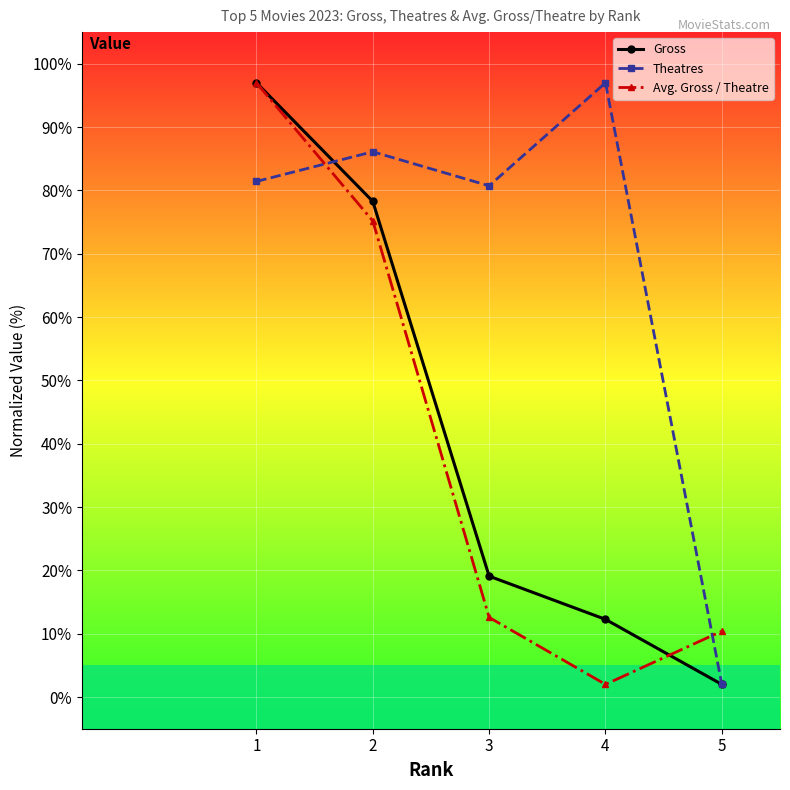

True or false: Gross and Avg. Gross / Theatre cross at least once.

True